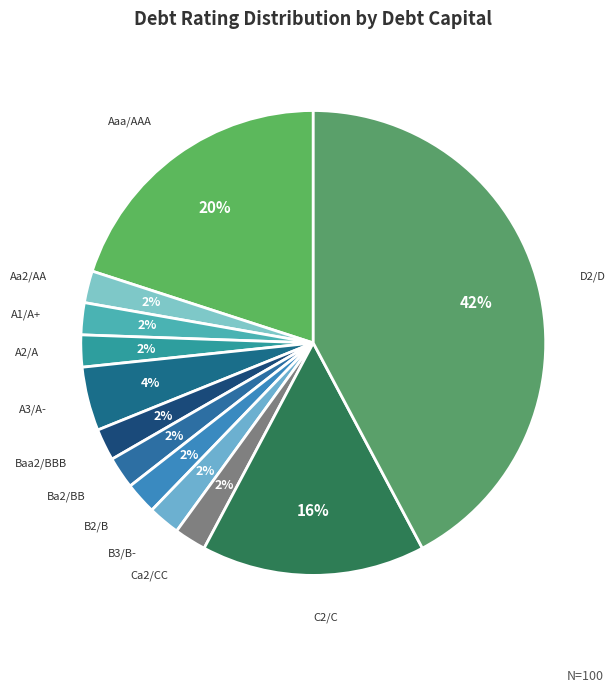

Which slice is the largest?

D2/D